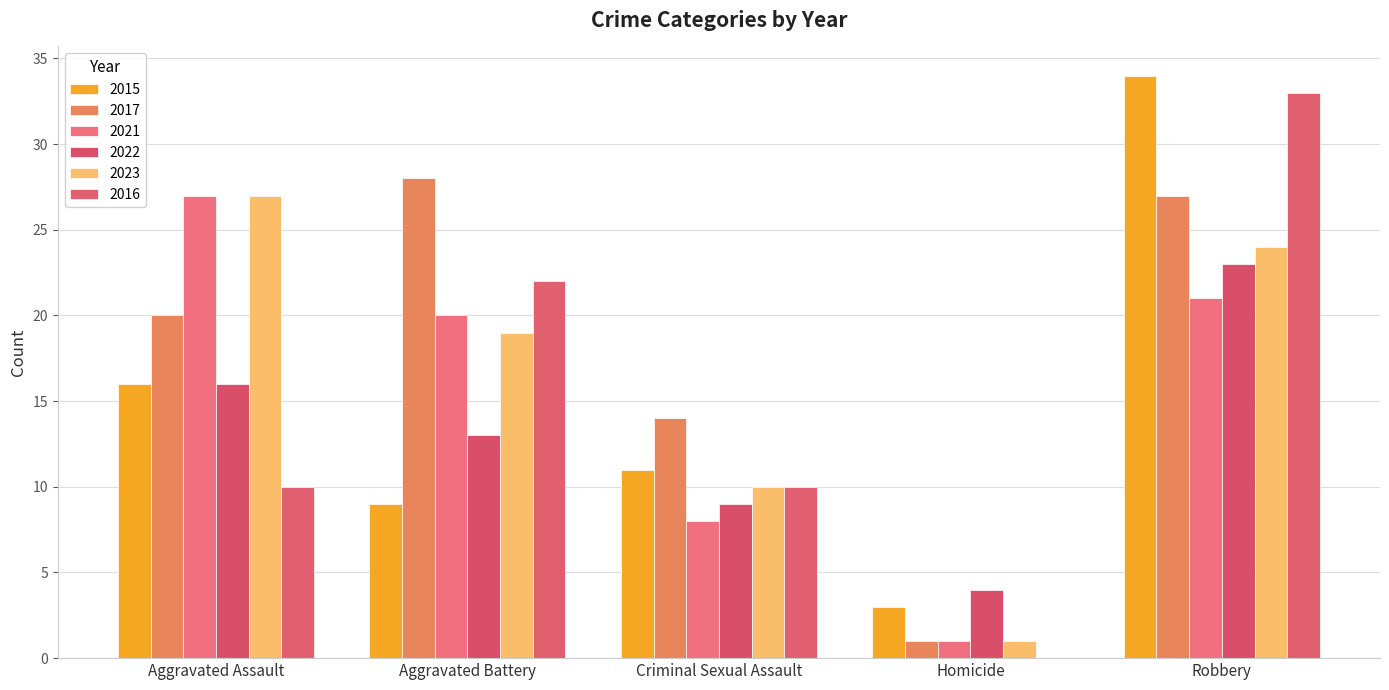

What is the sum of the 2017 values at Homicide and Aggravated Battery?

29